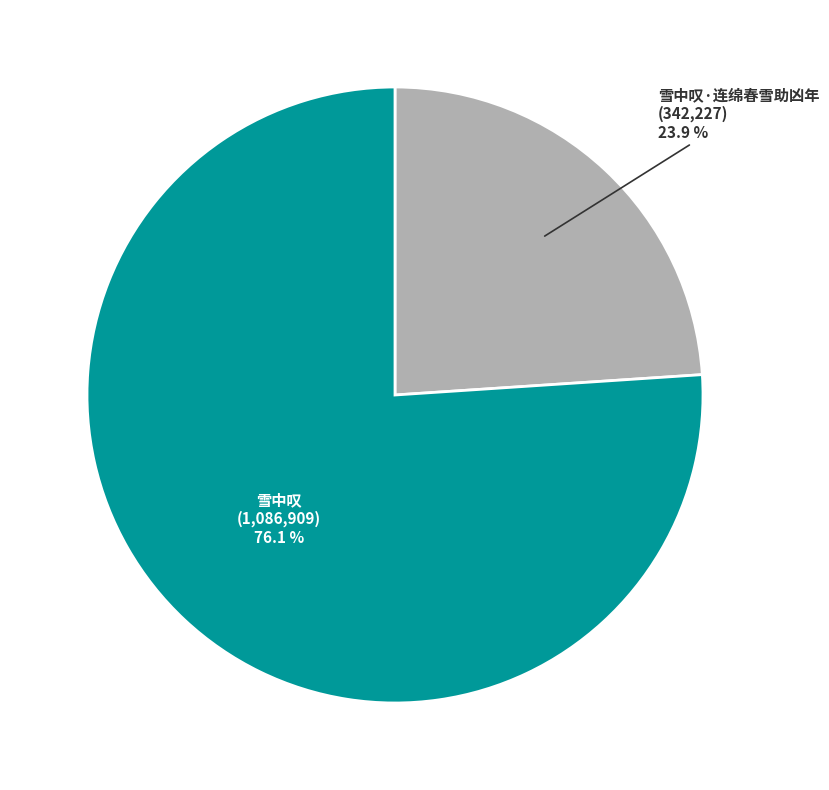

Does 雪中叹·连绵春雪助凶年 account for over 50% of the chart?

No